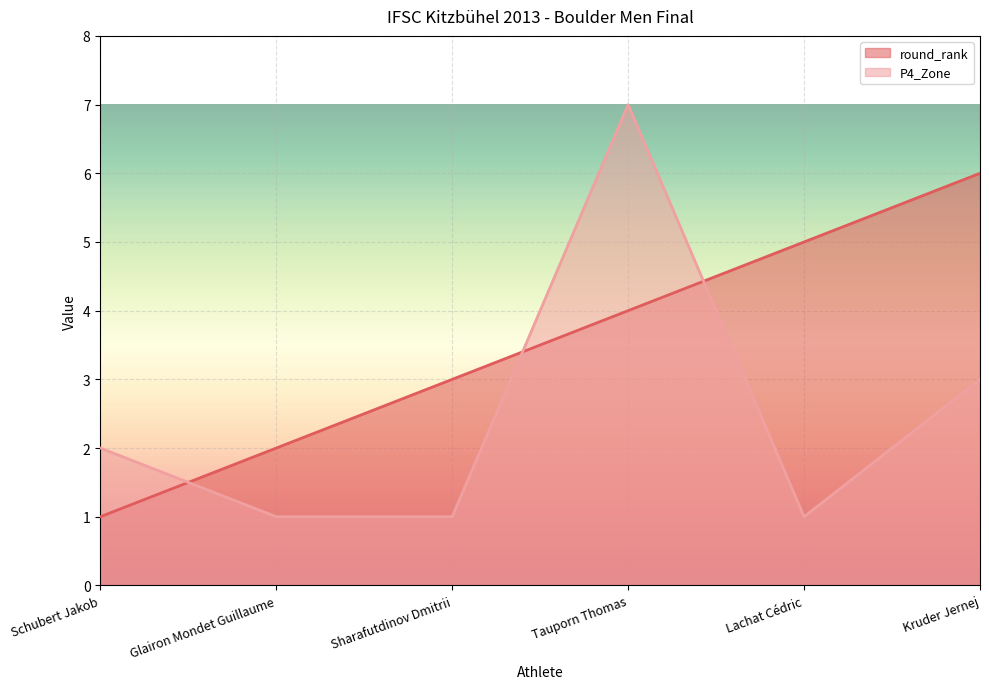

Is it true that round_rank equals 4 at Tauporn Thomas?

True